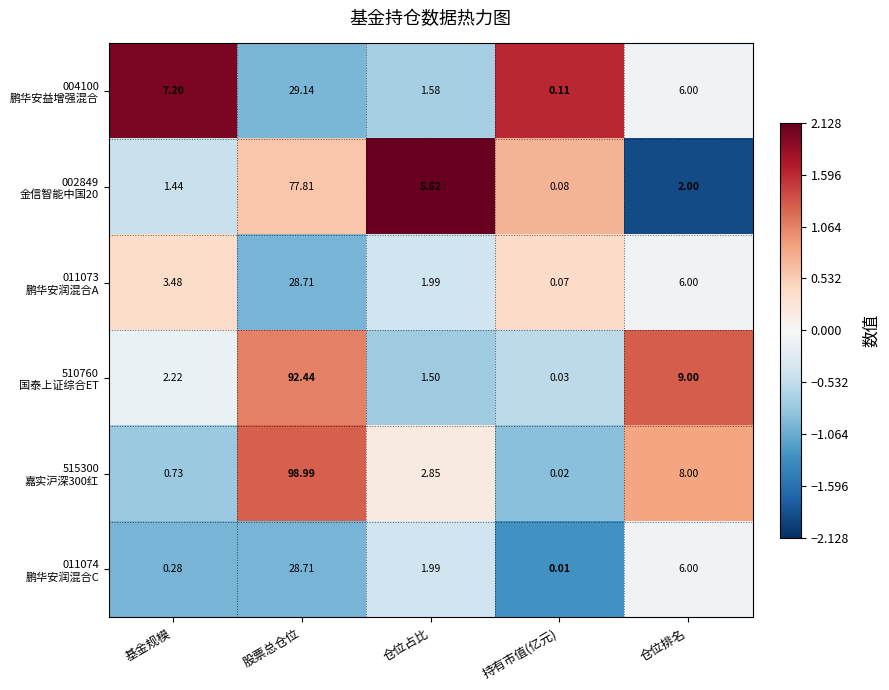

At which category is the sum across all series the highest?

股票总仓位